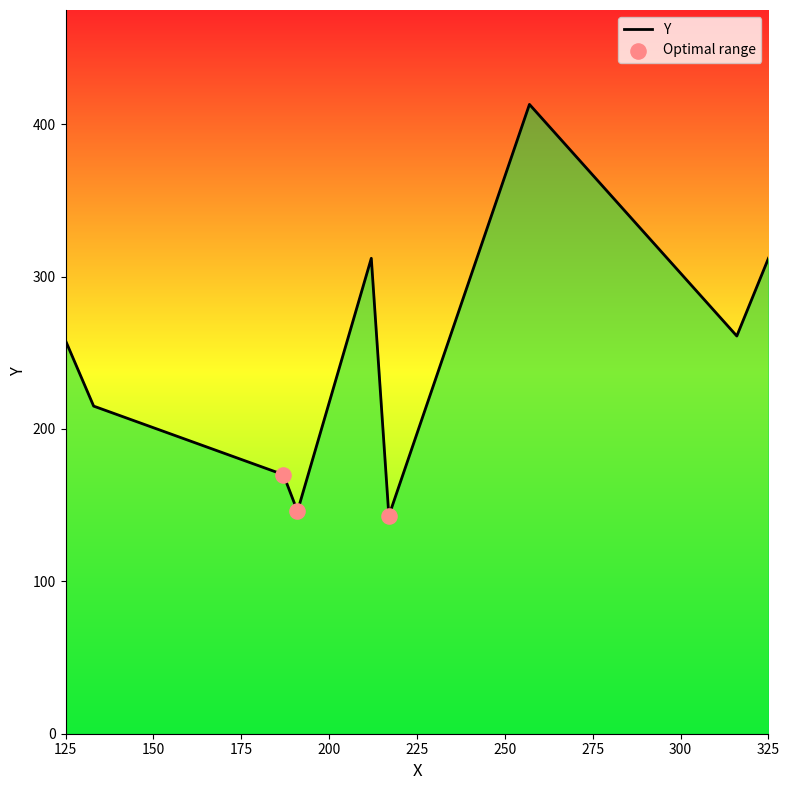

What is the minimum value shown in the chart?

143